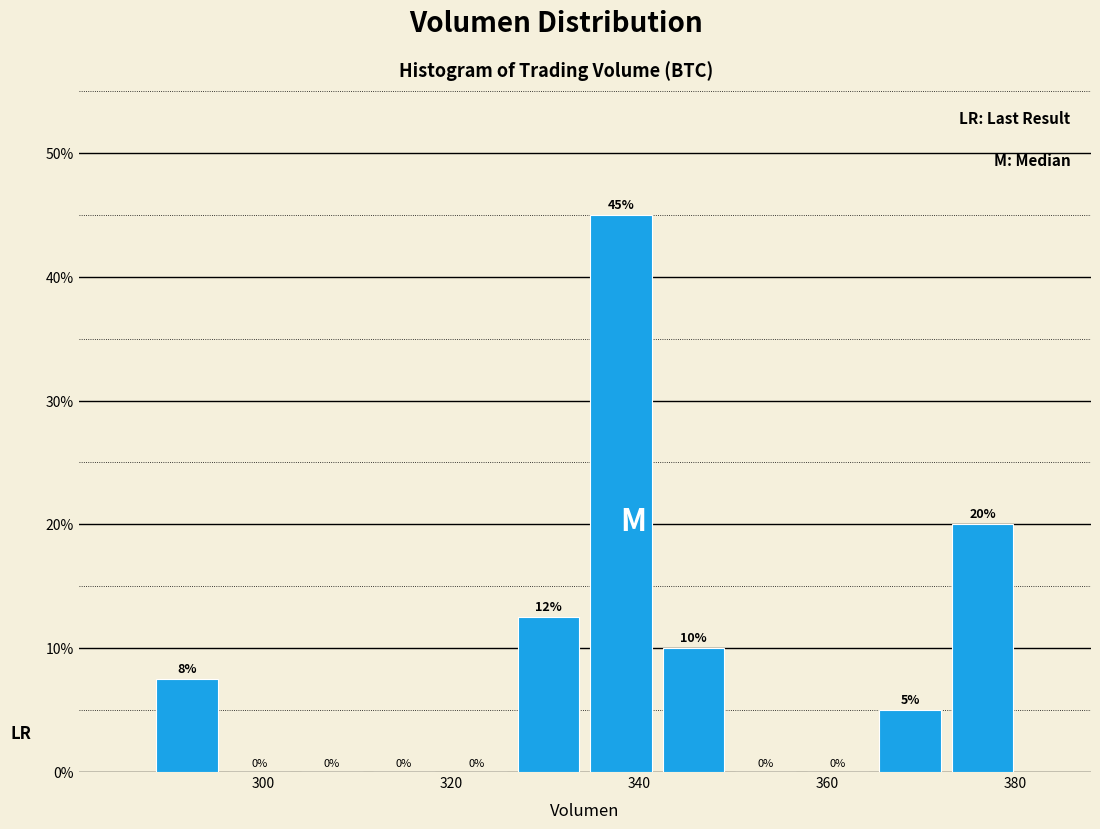

Around what value on the x-axis is the tallest bar? Give the approximate position of its centre, as read against the axis.

338